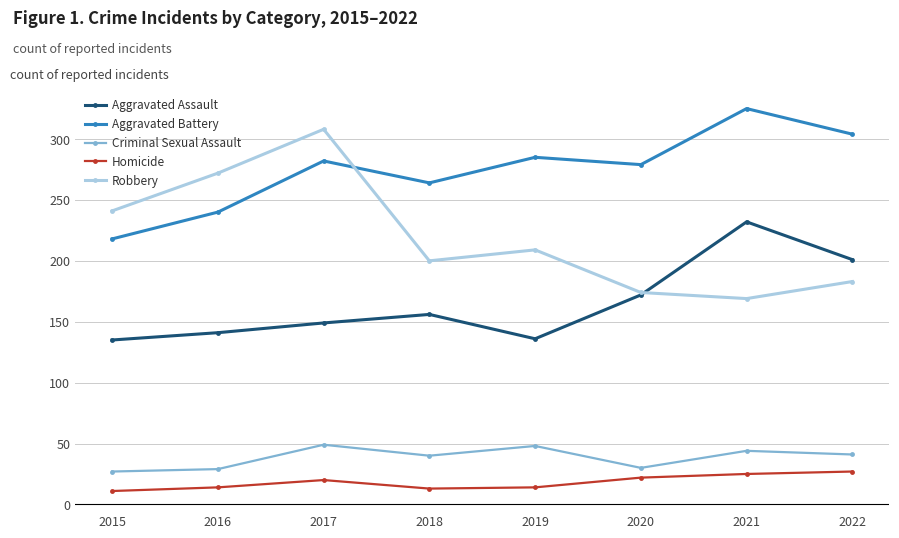

True or false: Homicide and Aggravated Assault intersect in this chart.

False